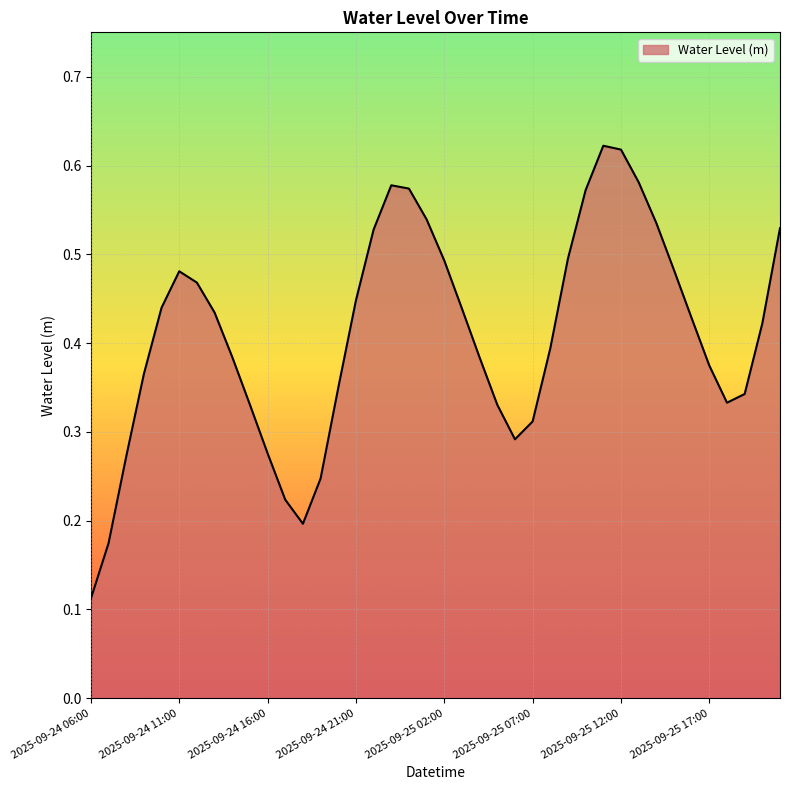

Count the number of categories in the chart.

40